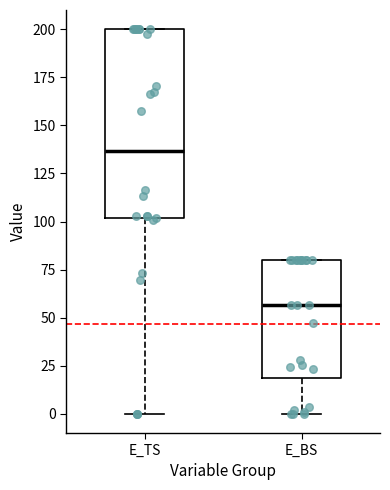

Which box has the lowest median line?

E_BS